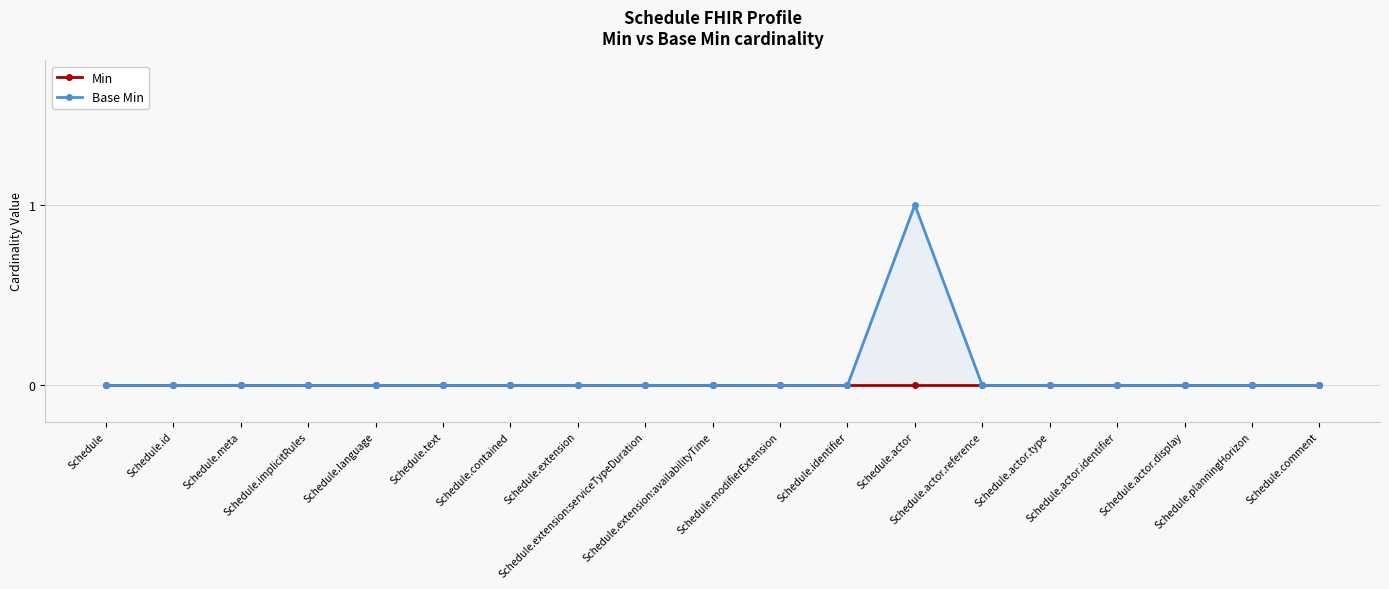

Which category has the highest value across all series?

Schedule.actor